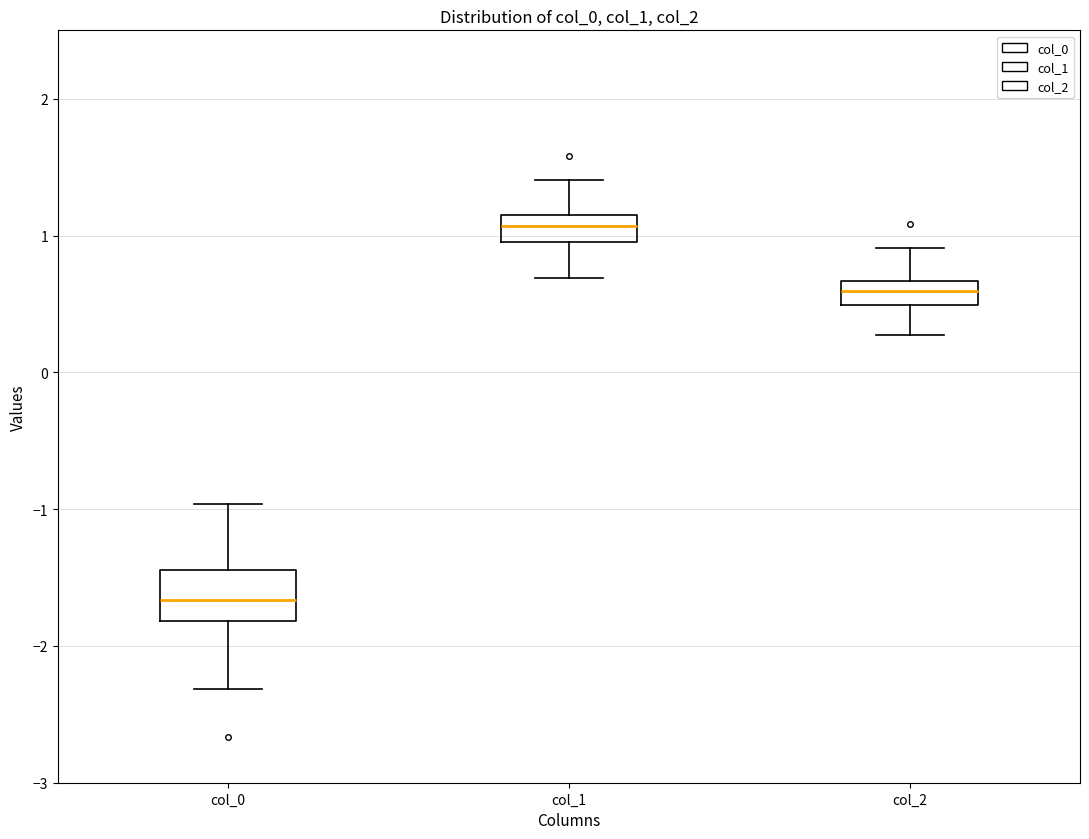

Which box has the highest median line?

col_1